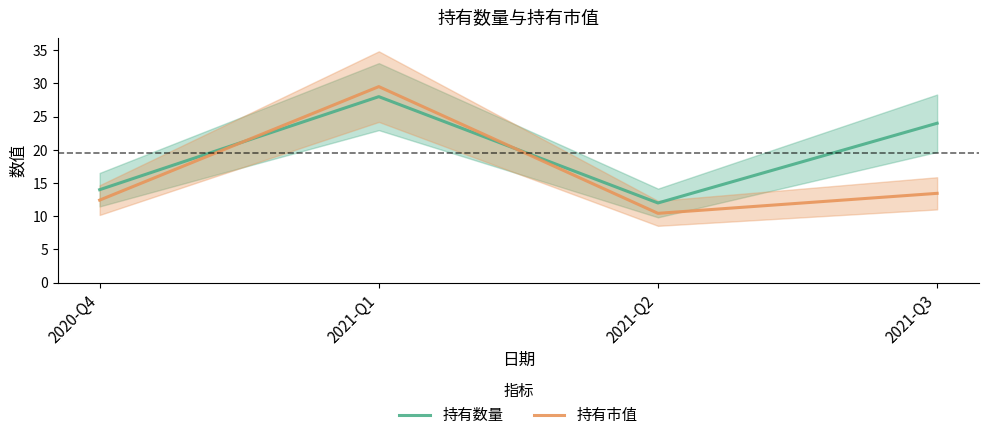

What is the label of the 2nd point from the right?

2021-Q2